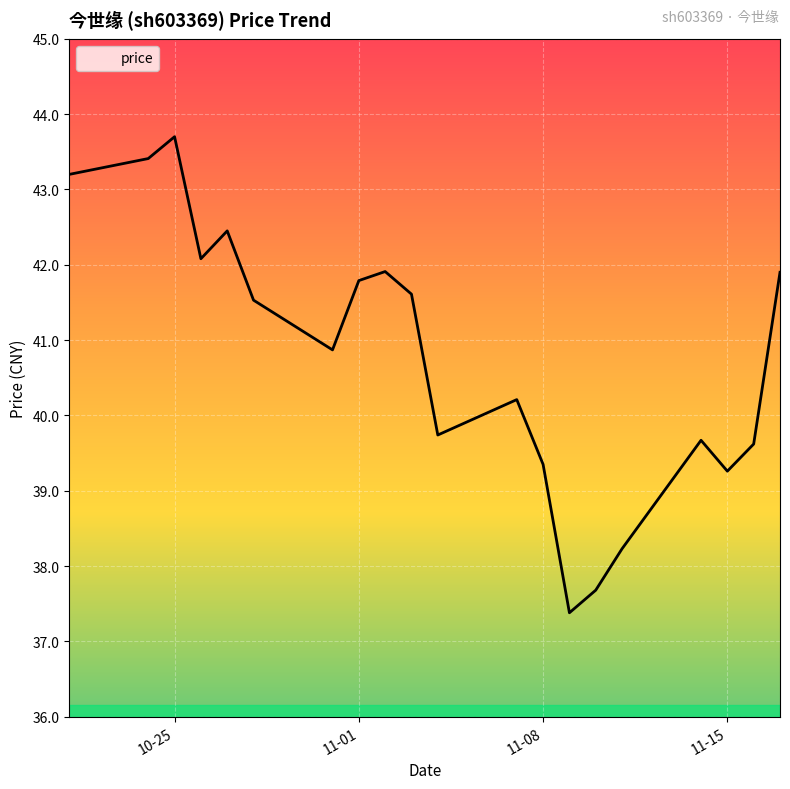

What is the difference between the maximum and minimum values?

6.3